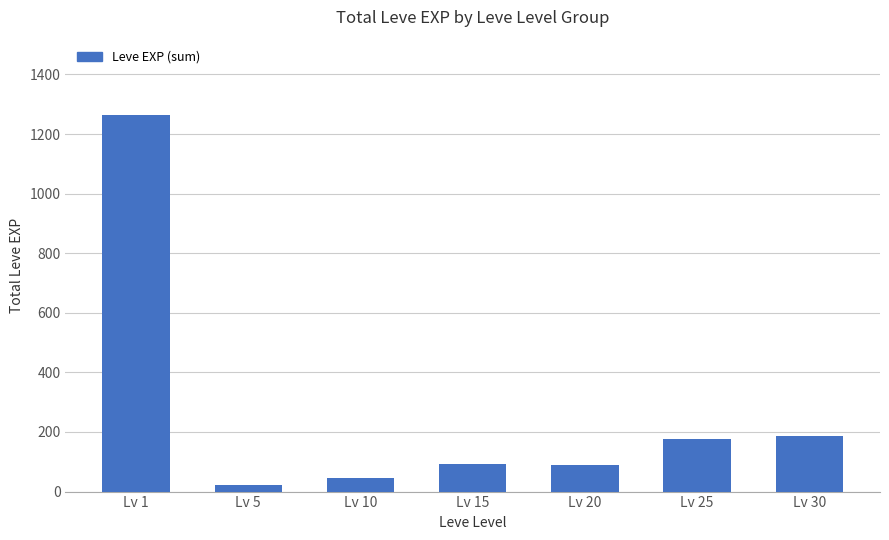

Are the bars grouped side by side (vs. stacked)?

No